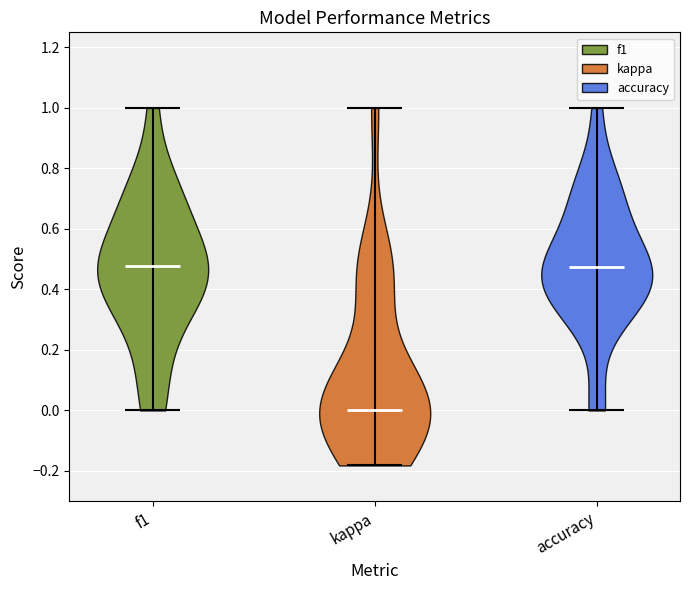

Reading left to right, read every violin against the y-axis: where its median line is, and the lowest and highest points it reaches. The values are not printed on the chart, so give them approximately, as read against the axis.

f1: median line 0.48, lowest point 0.00, highest point 1.00
kappa: median line 0.00, lowest point -0.18, highest point 1.00
accuracy: median line 0.48, lowest point 0.00, highest point 1.00